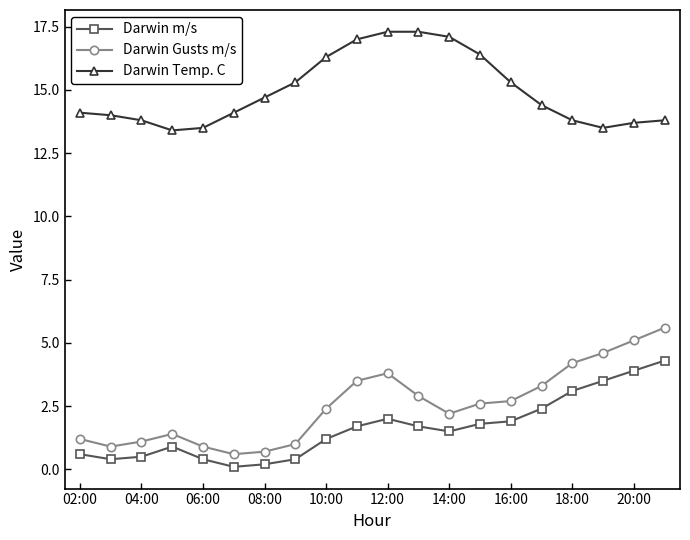

True or false: Darwin Temp. C and Darwin Gusts m/s intersect in this chart.

False